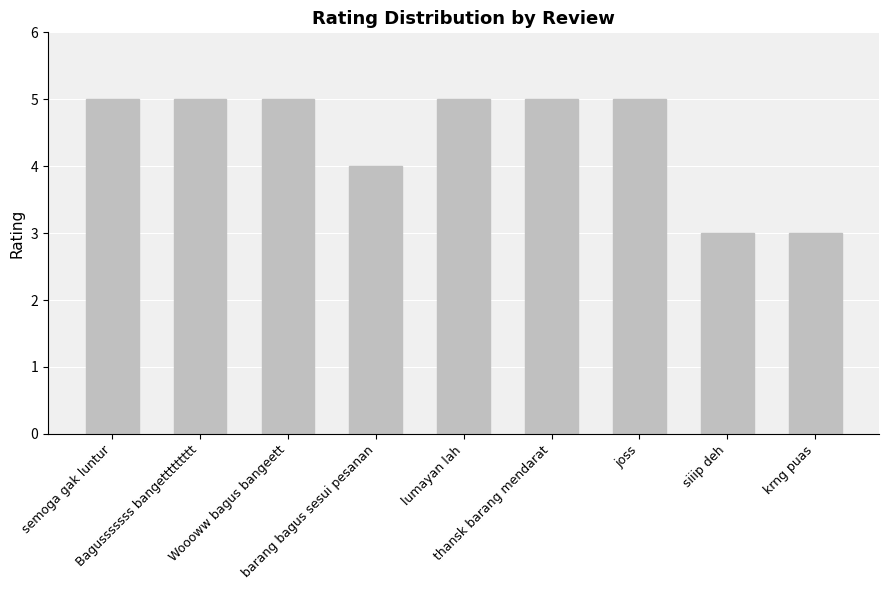

How many values are between 4 and 5?

7